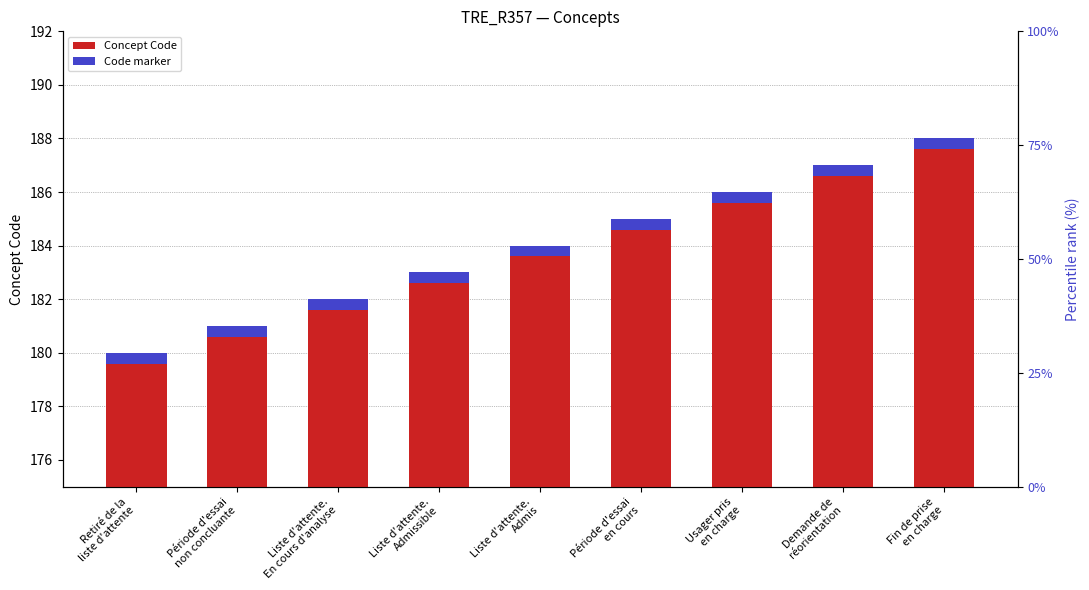

How many groups of bars are there?

9